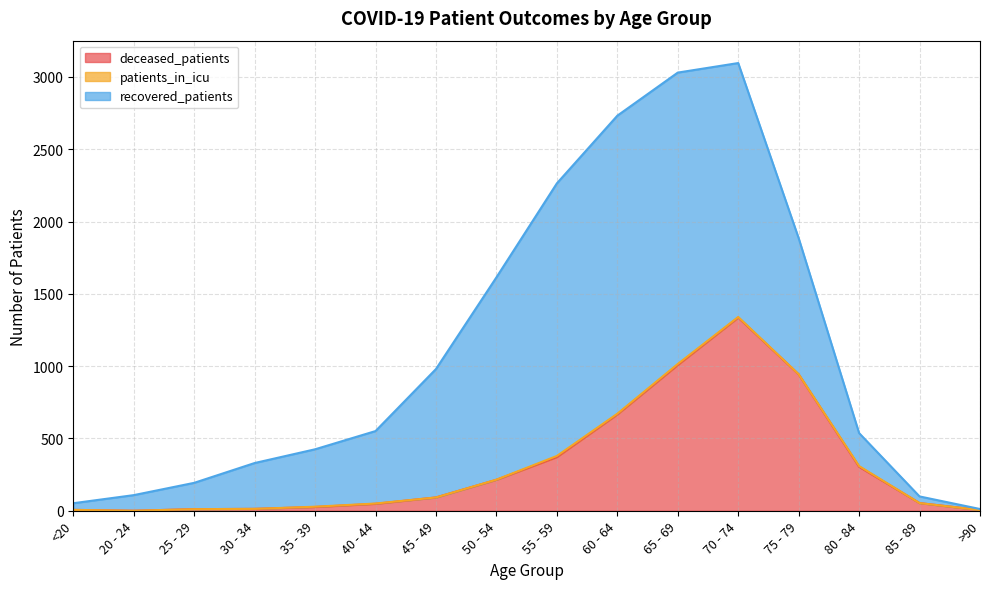

Which series ends up on top after the final intersection of deceased_patients and recovered_patients?

recovered_patients